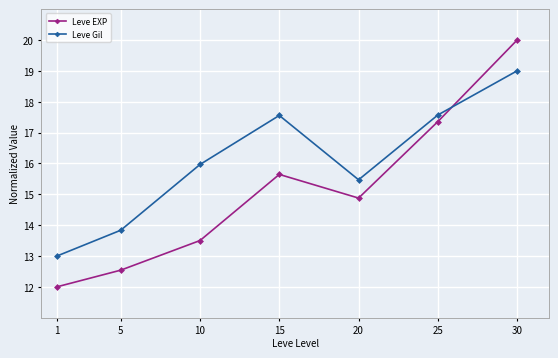

Rank the series by their average value, from lowest to highest.

Leve EXP, Leve Gil